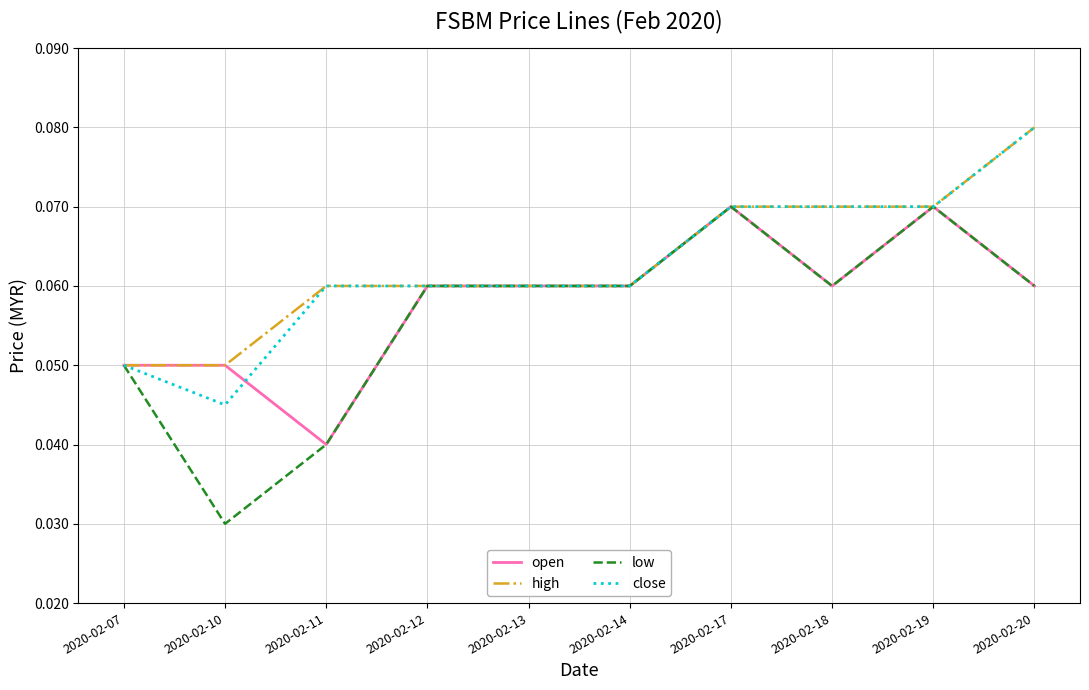

What are all the series names shown in the legend?

open, high, low, close